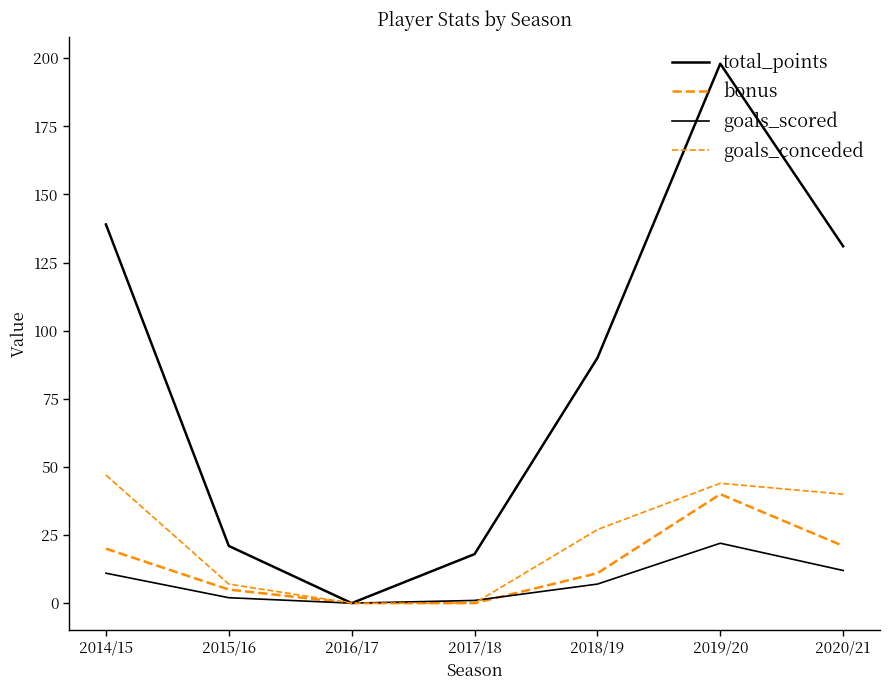

Is it true that bonus equals 11 at 2019/20?

False